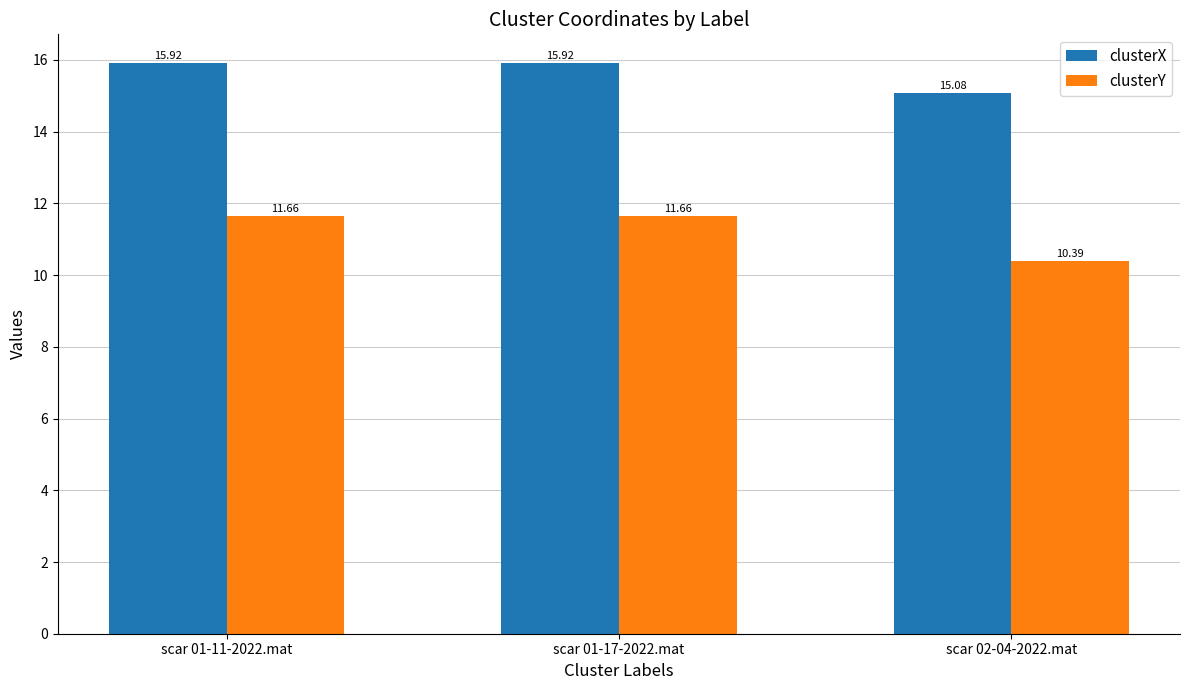

The clusterY series shows 5.5 at scar 01-11-2022.mat. True or false?

False